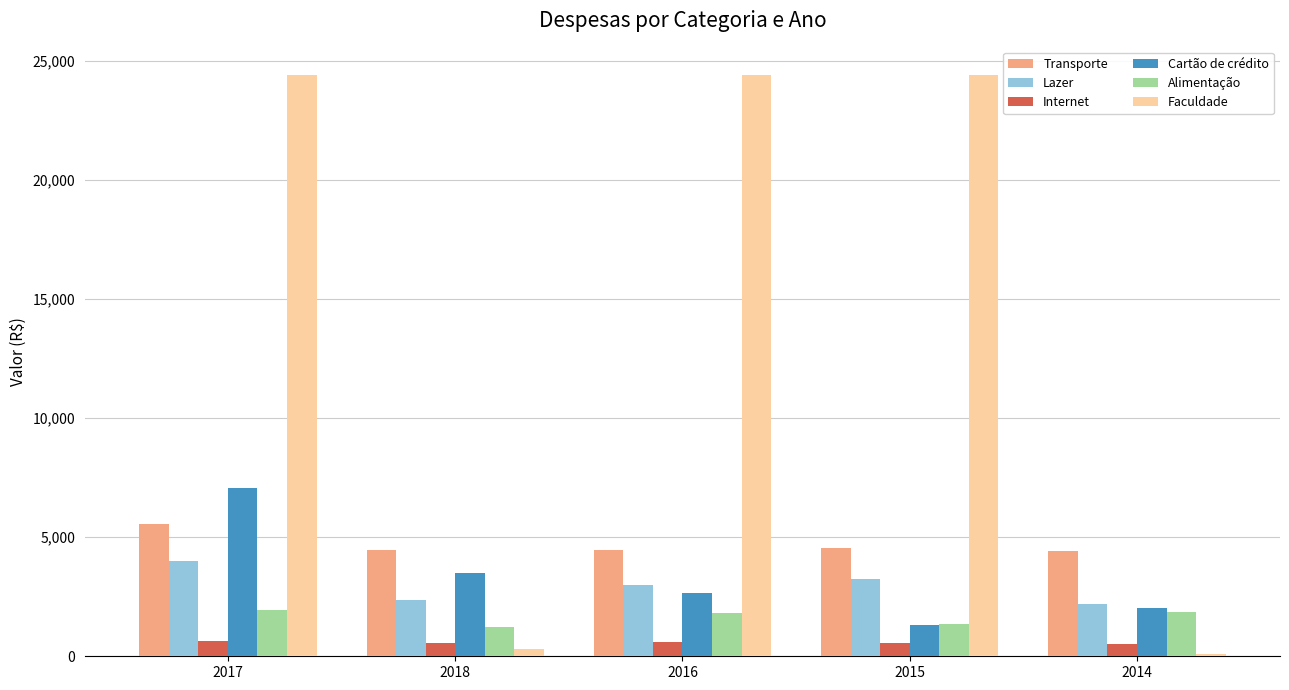

What is the label of the 4th bar from the right?

2018